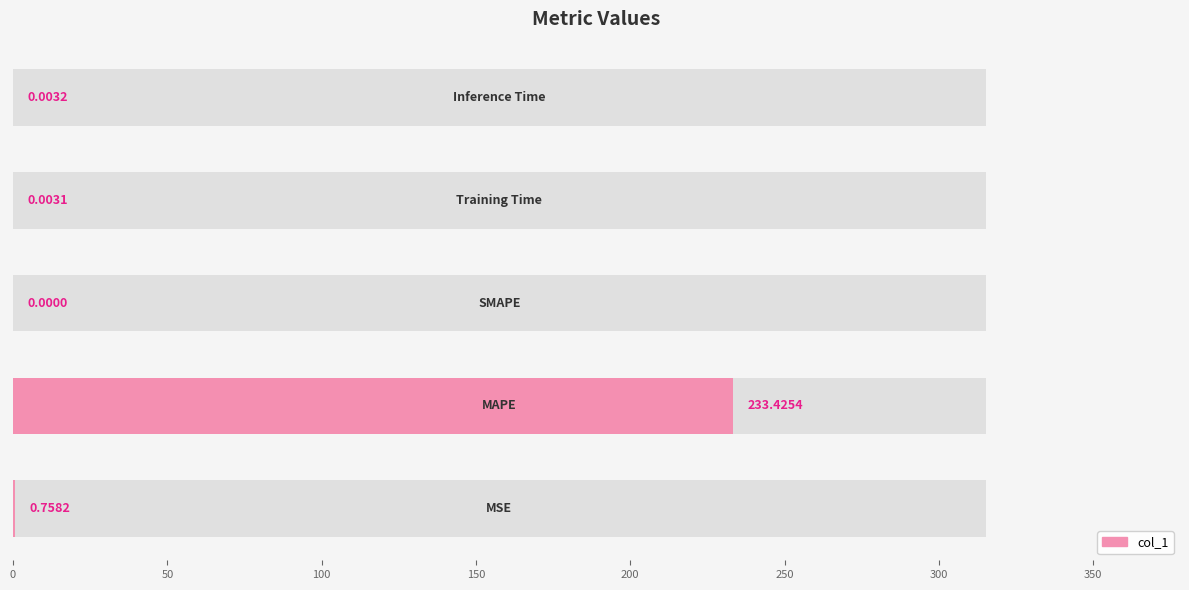

What is the maximum value shown in the chart?

233.4